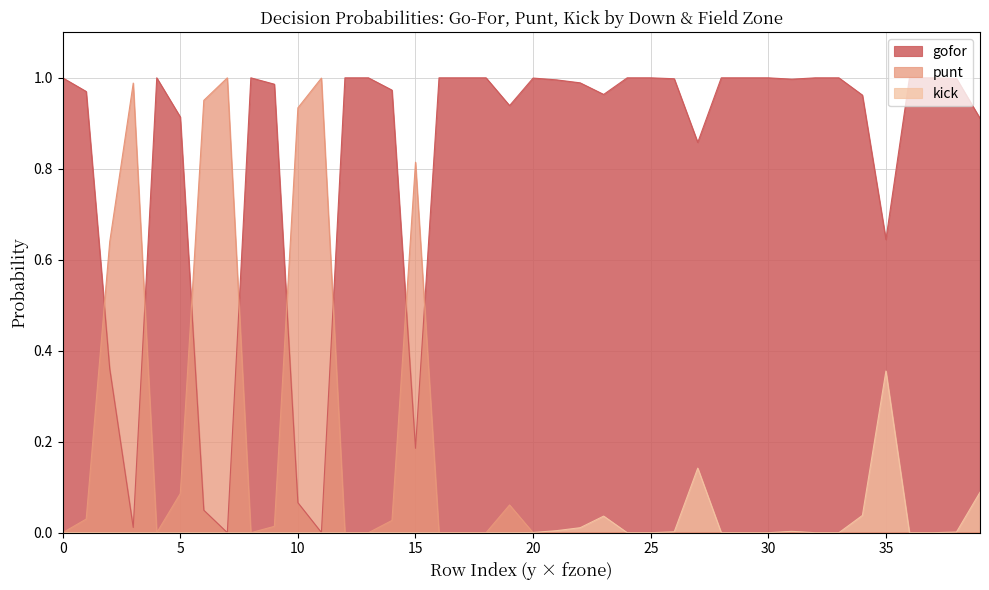

What is the maximum value for punt?

1.0